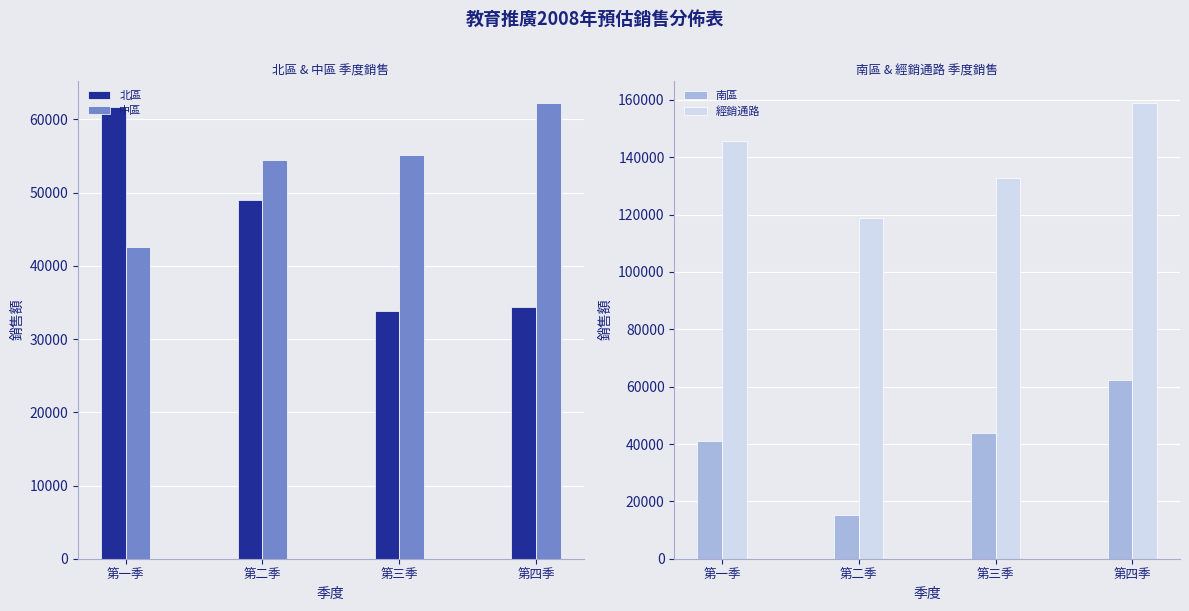

What is the difference between the highest and lowest values at 第四季?

124400